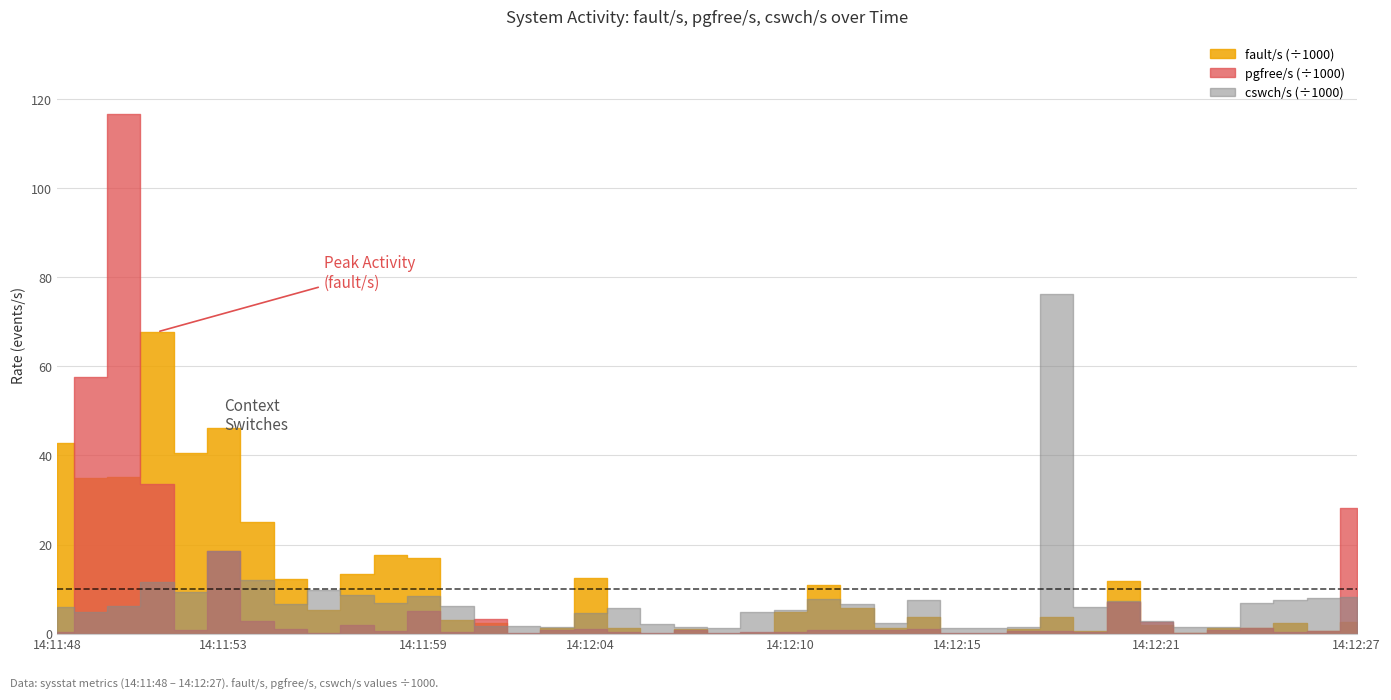

Which series has the largest range (max minus min)?

pgfree/s